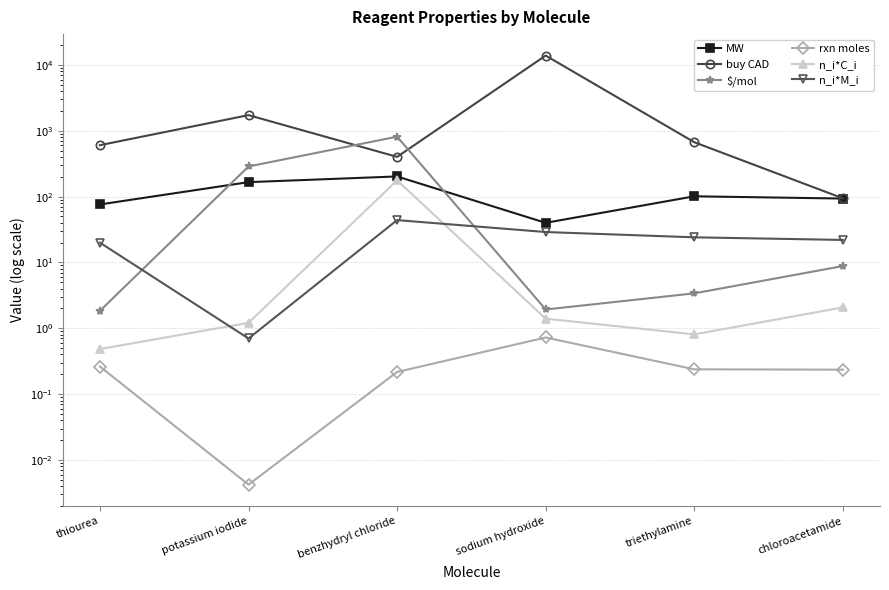

Which series has the widest spread of values?

buy CAD